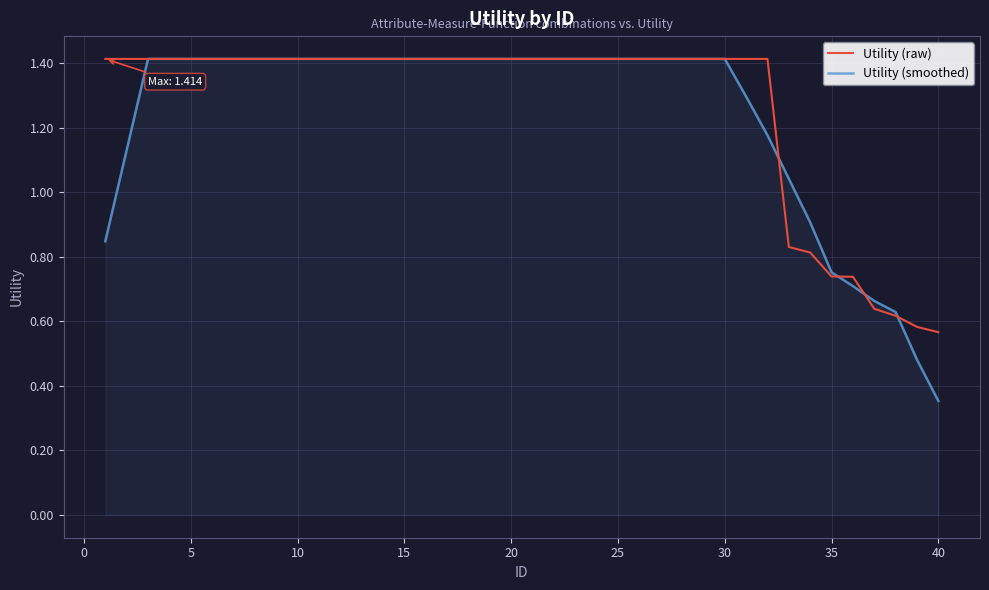

Which series has the largest range (max minus min)?

Utility (smoothed)